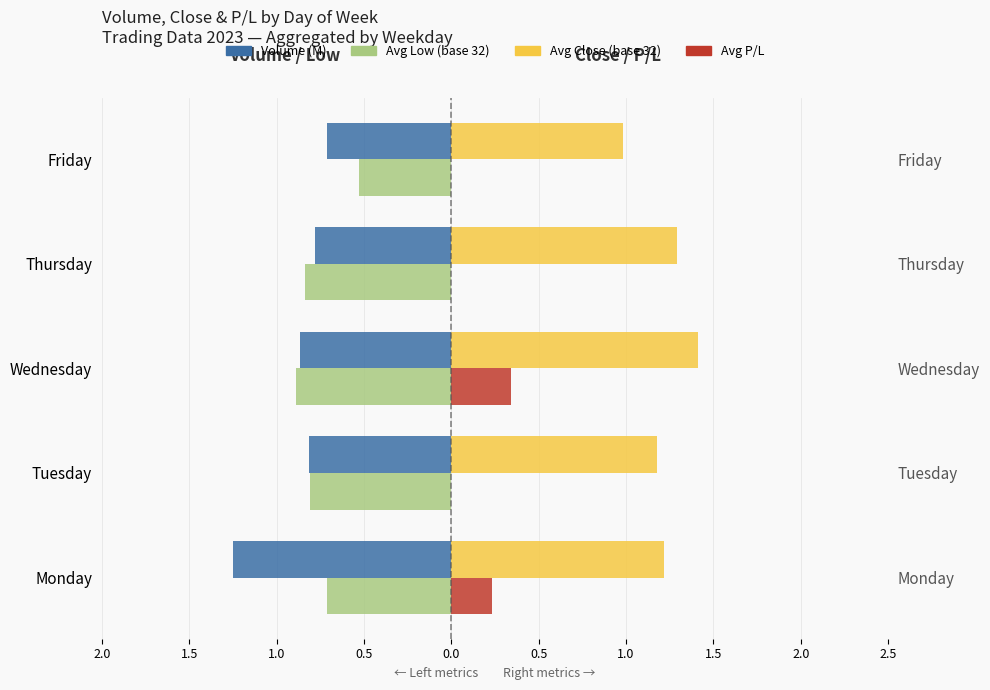

The value of Volume (M) — left at Friday is -1.2. True or false?

False